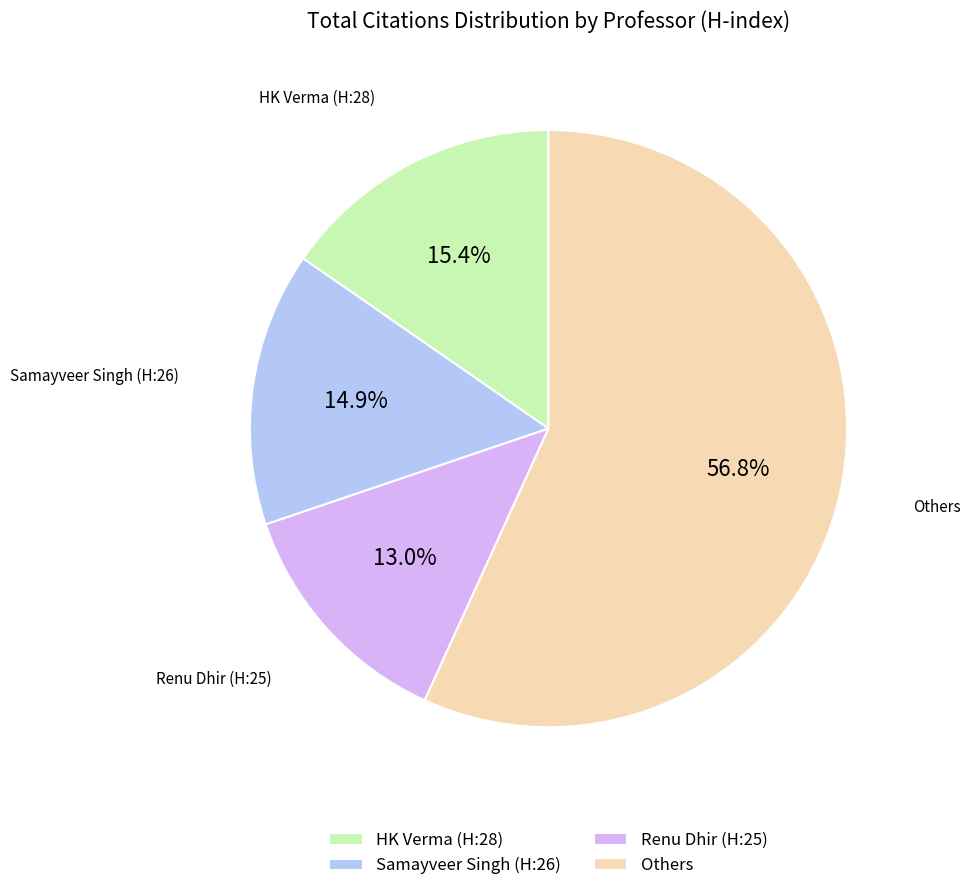

Which category has the biggest portion of the pie?

Others